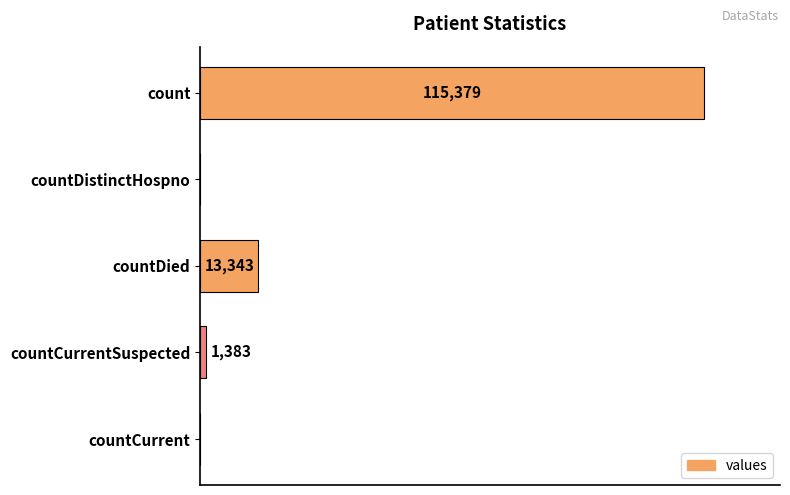

Between countCurrentSuspected and countCurrent, which is larger?

countCurrentSuspected